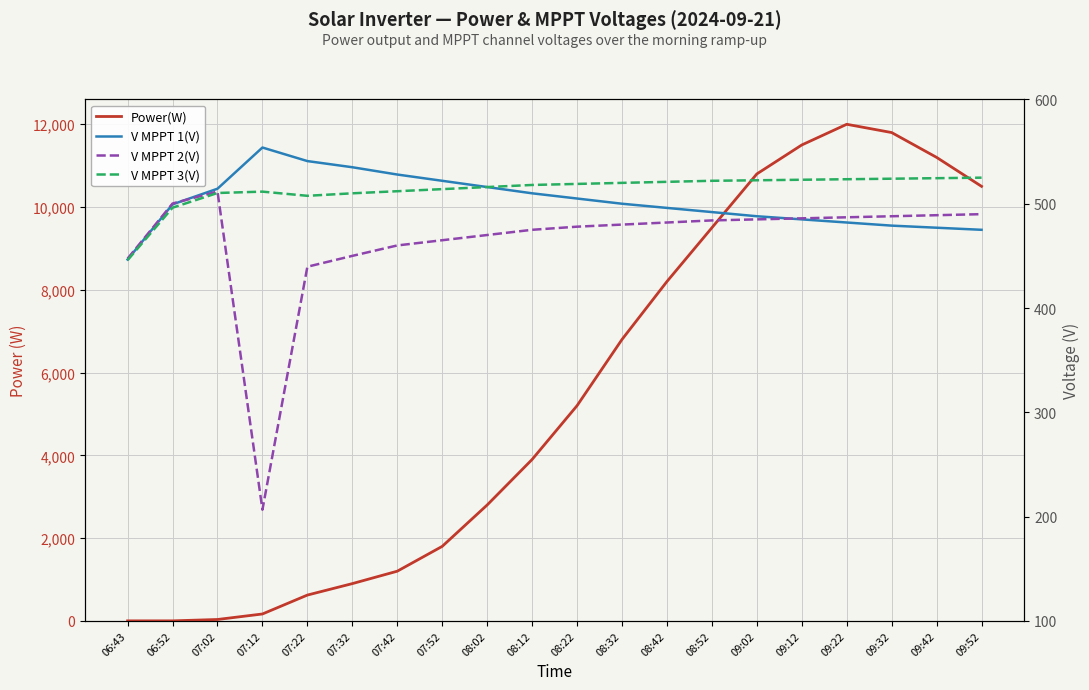

After their last crossing, which series has the higher values: V MPPT 2(V) or V MPPT 3(V)?

V MPPT 3(V)